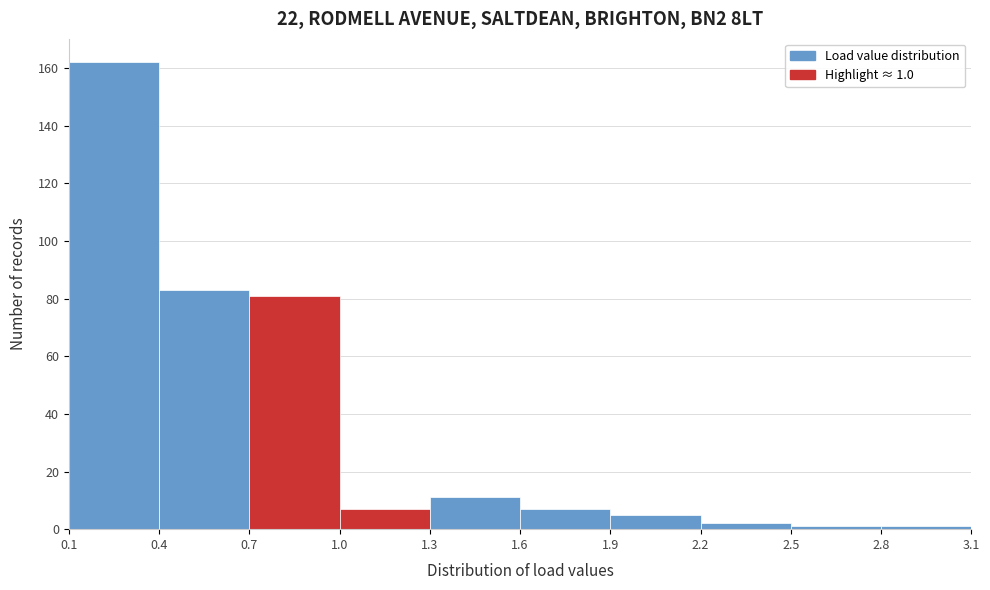

Which range on the x-axis has the tallest bar?

0.1 to 0.4